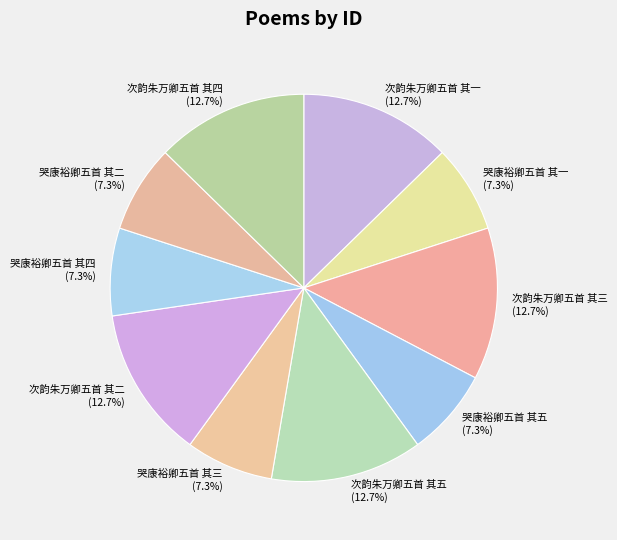

How much of the chart is everything except 哭康裕卿五首 其四?

92.7%